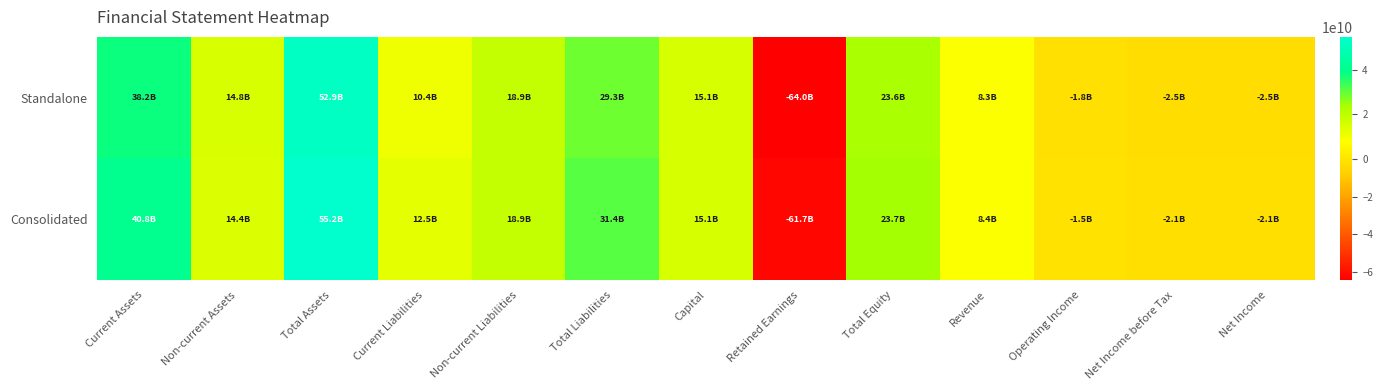

Rank the series by their average value, from highest to lowest.

Consolidated, Standalone